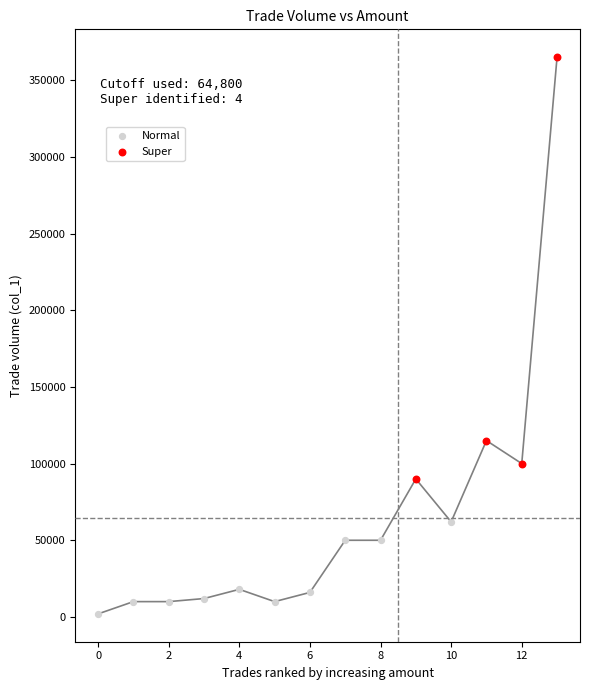

Which series reaches the minimum Y coordinate?

Normal